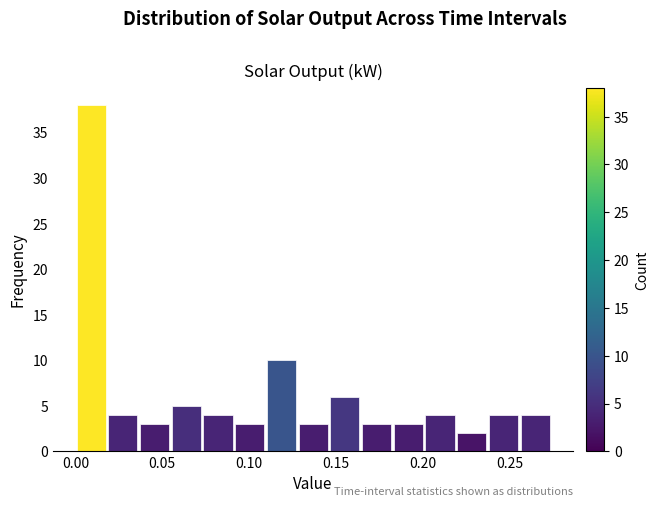

Around what value on the x-axis is the tallest bar? Give the approximate position of its centre, as read against the axis.

0.010